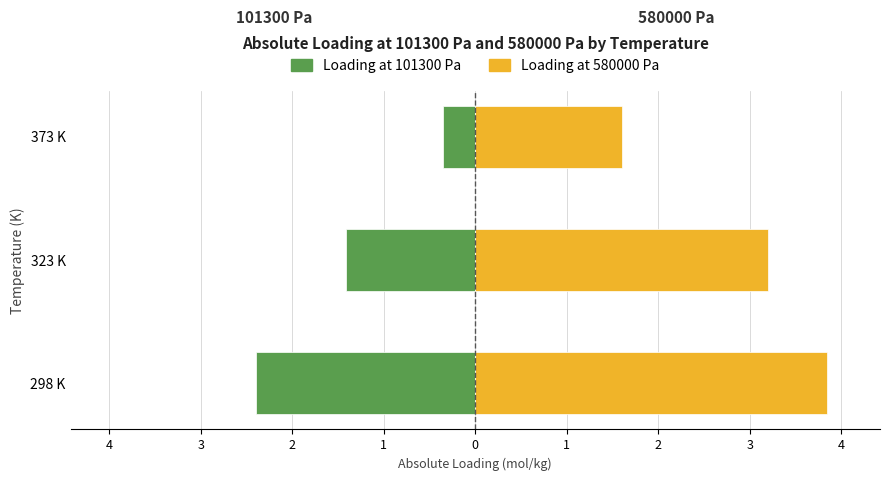

Rank the series at 373 K from highest to lowest value.

Loading at 580000 Pa, Loading at 101300 Pa